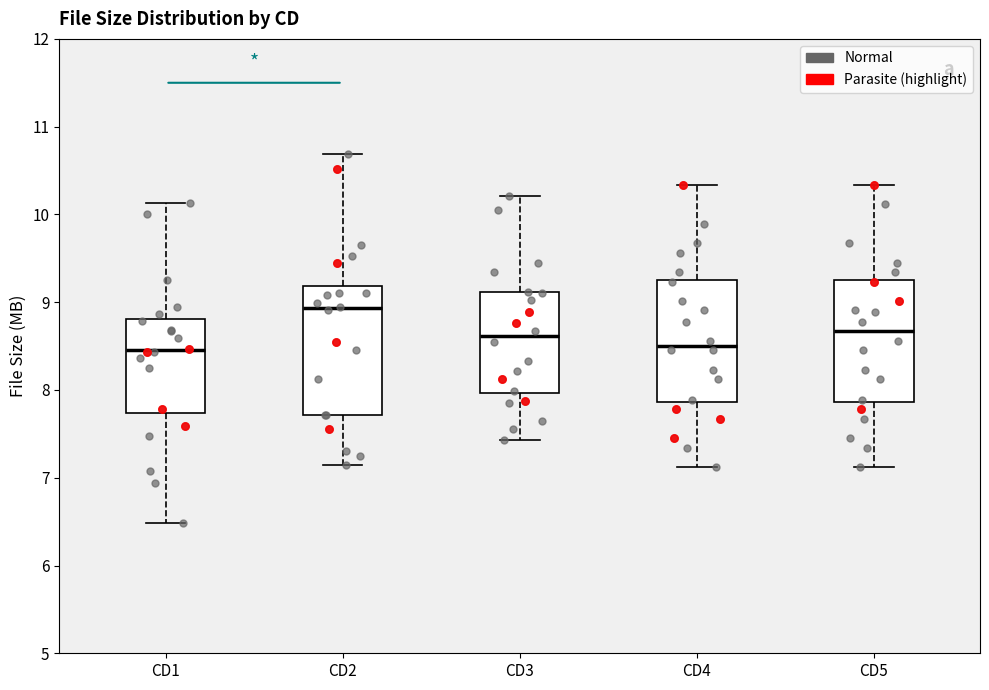

Where is the lower edge of the box for CD2 on the y-axis? The values are not printed on the chart, so give them approximately, as read against the axis.

7.7